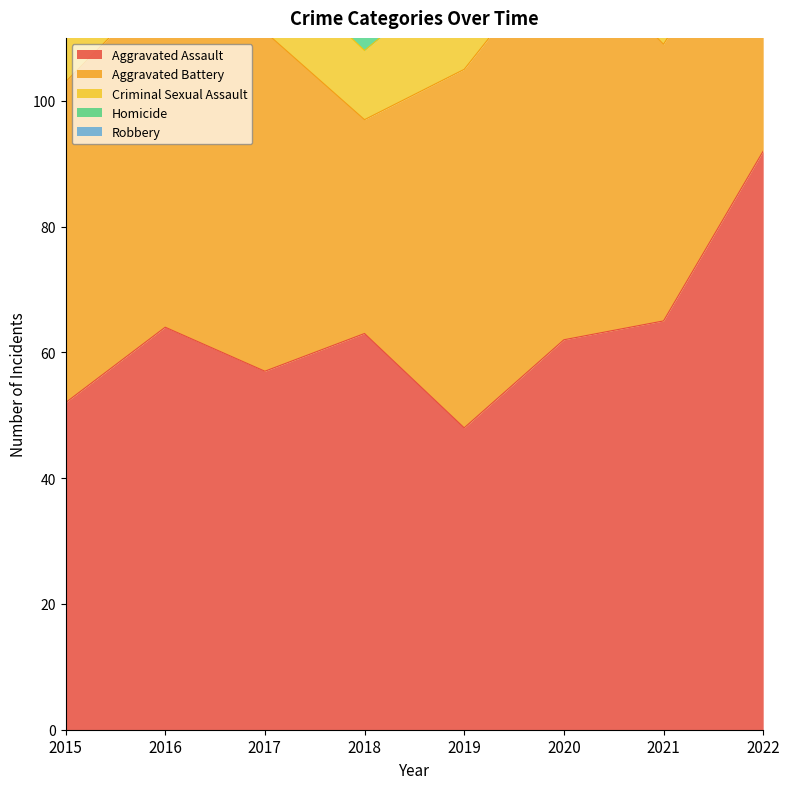

Rank the categories by Homicide value from lowest to highest.

2020, 2016, 2017, 2019, 2015, 2018, 2021, 2022